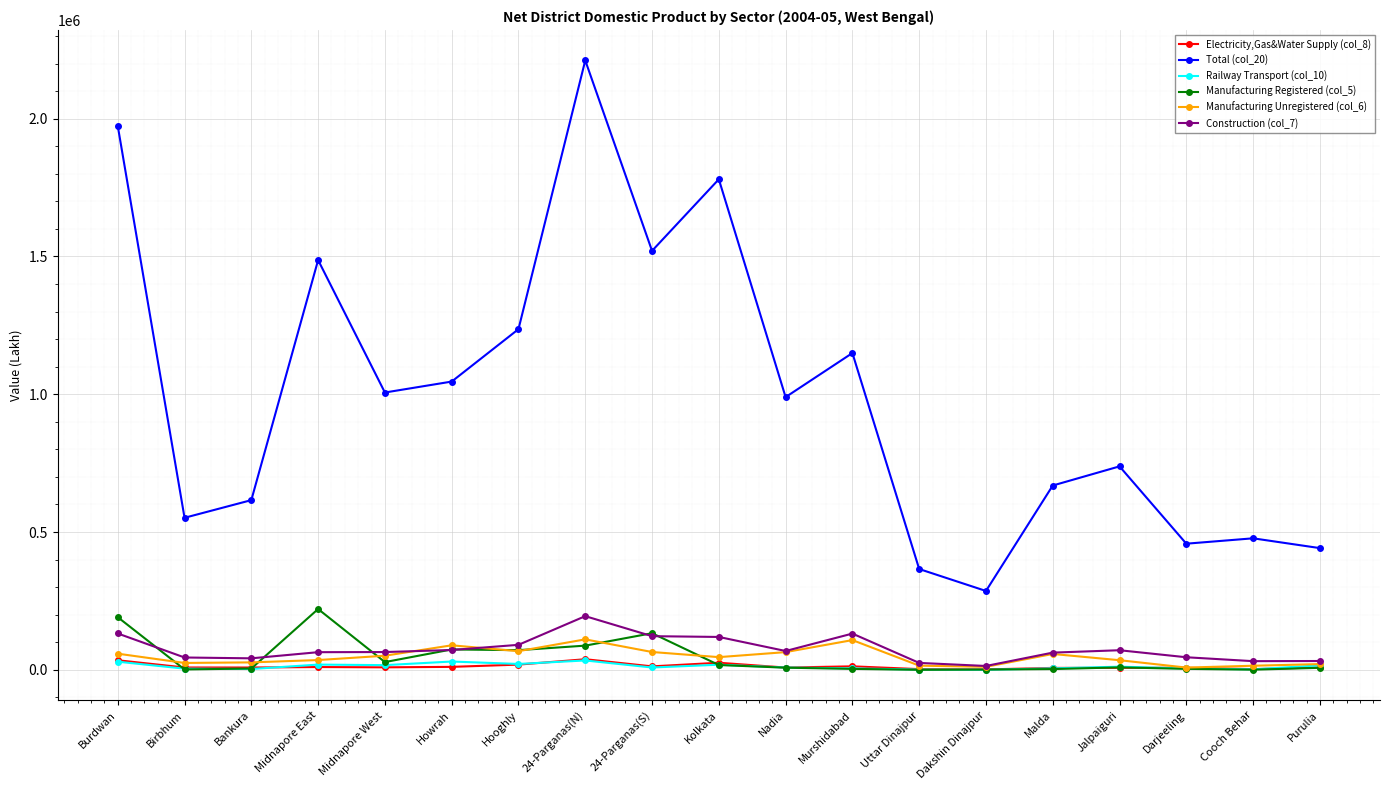

Count the number of data series in this chart.

6